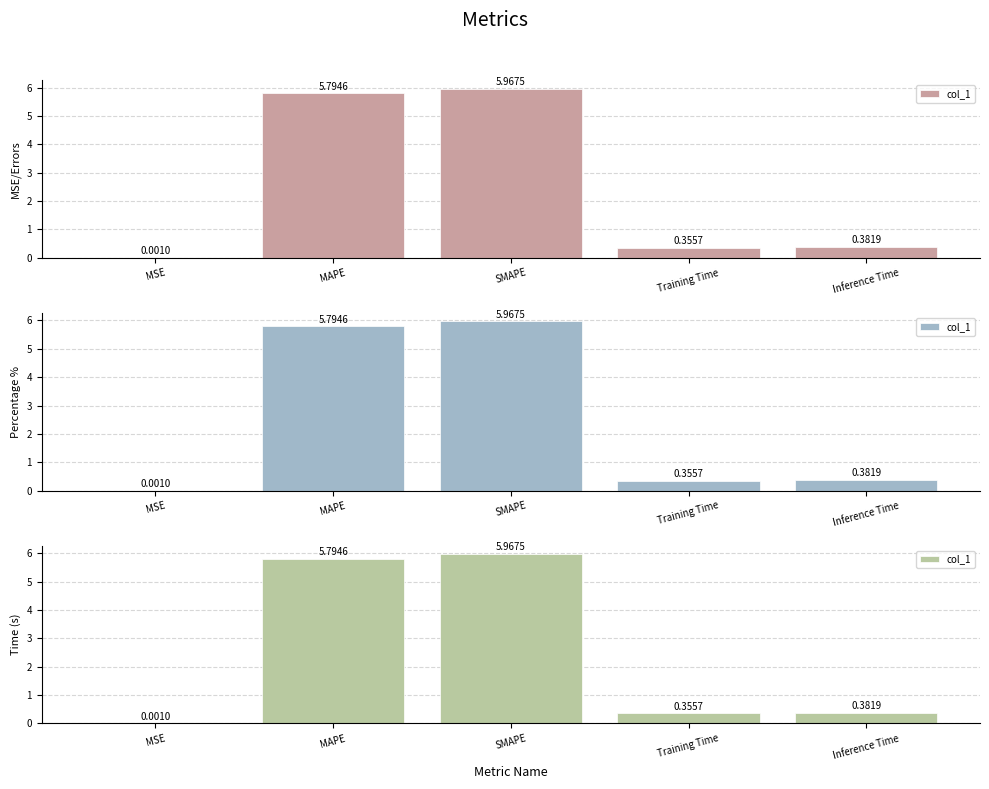

What is the value of the 5th bar from the left?

0.4